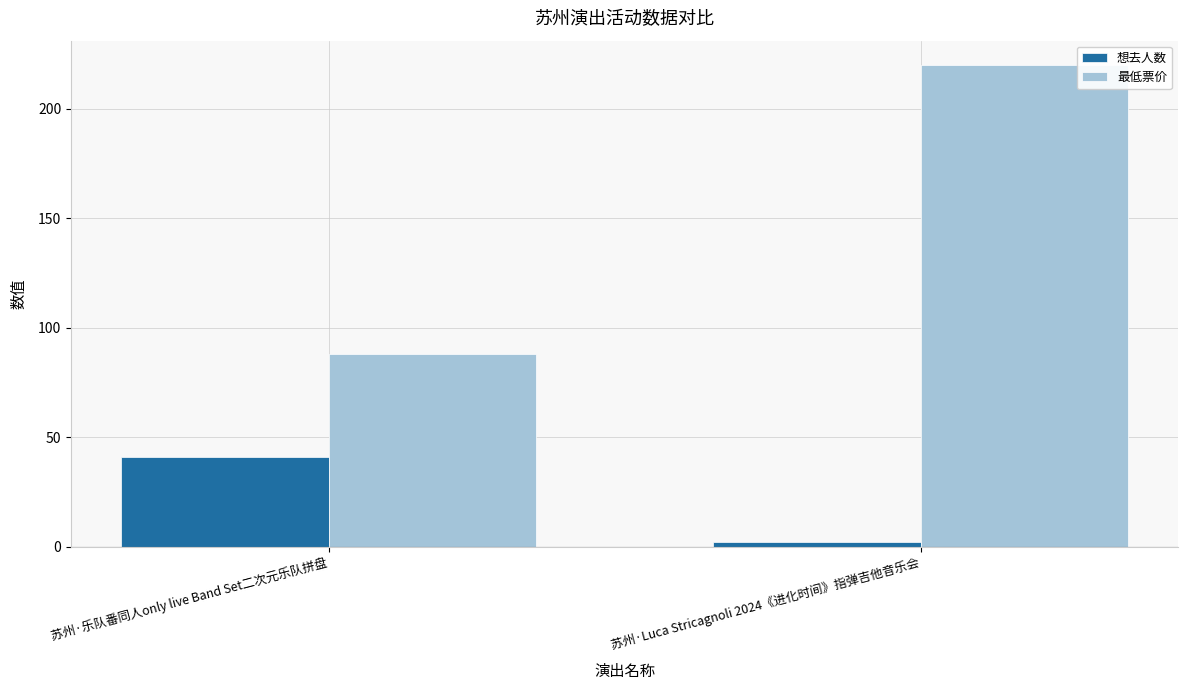

Reading left to right, what are all the values shown in this chart?

想去人数: 41	2
最低票价: 88	220